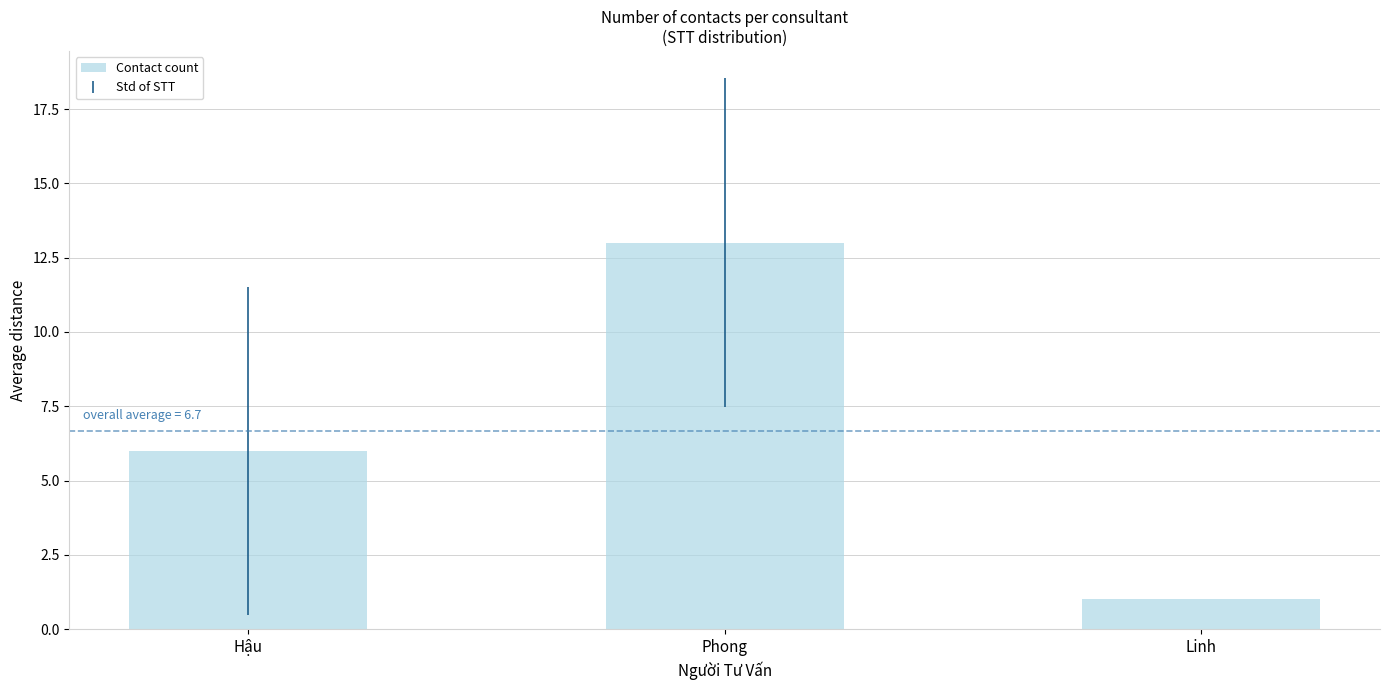

What is the value of the 1st bar from the left?

6